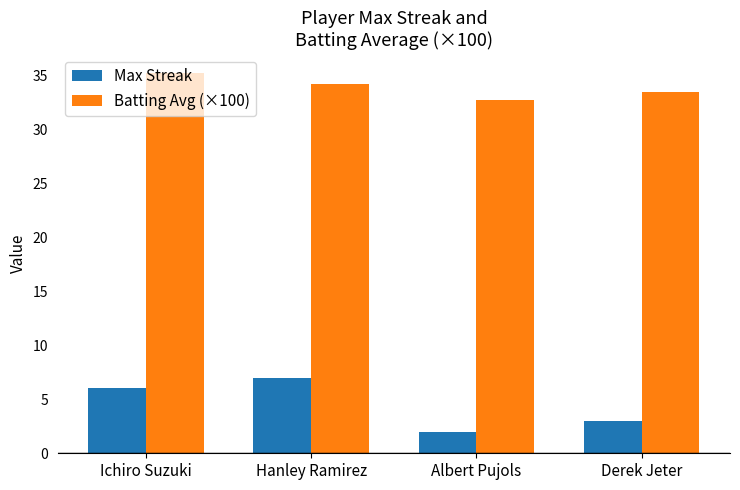

What is the approximate value of Max Streak at Hanley Ramirez?

7.0